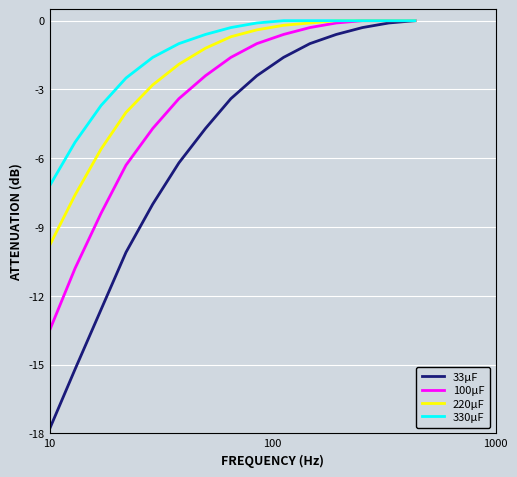

What is the smallest value displayed?

-17.8